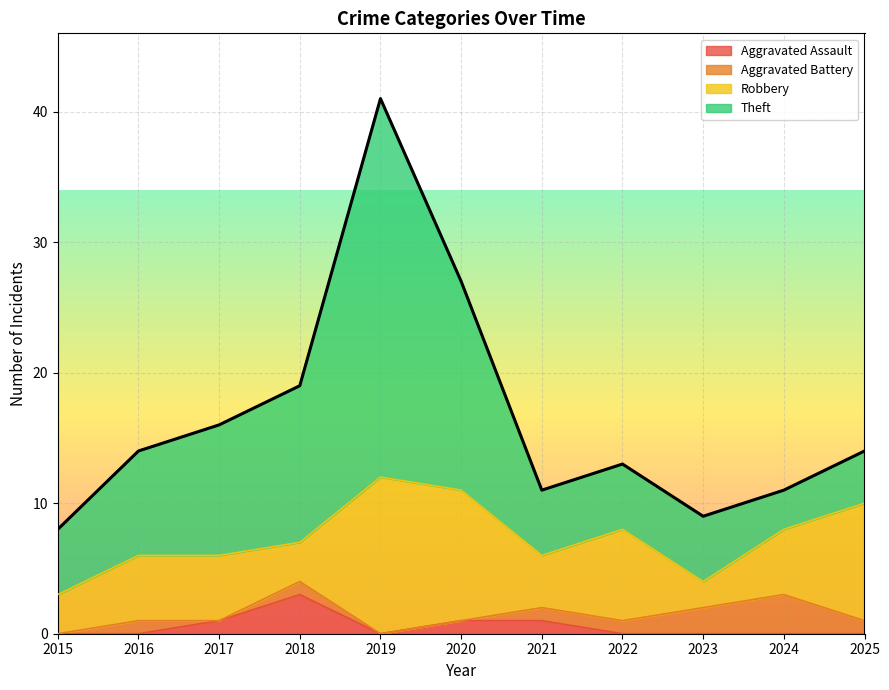

How many interior local valleys does the Theft series have?

1